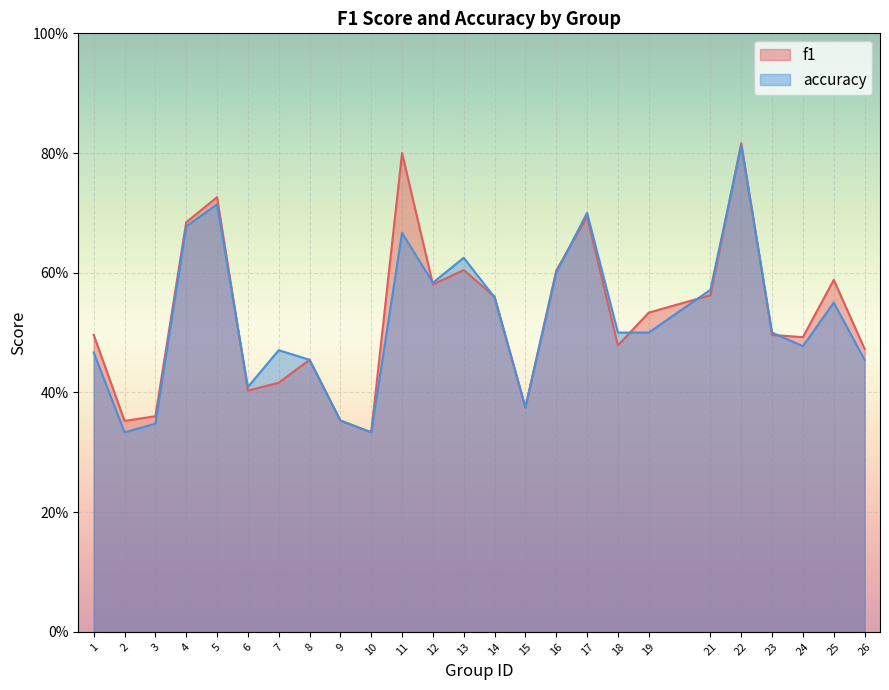

Which label corresponds to the smallest value in the chart?

10